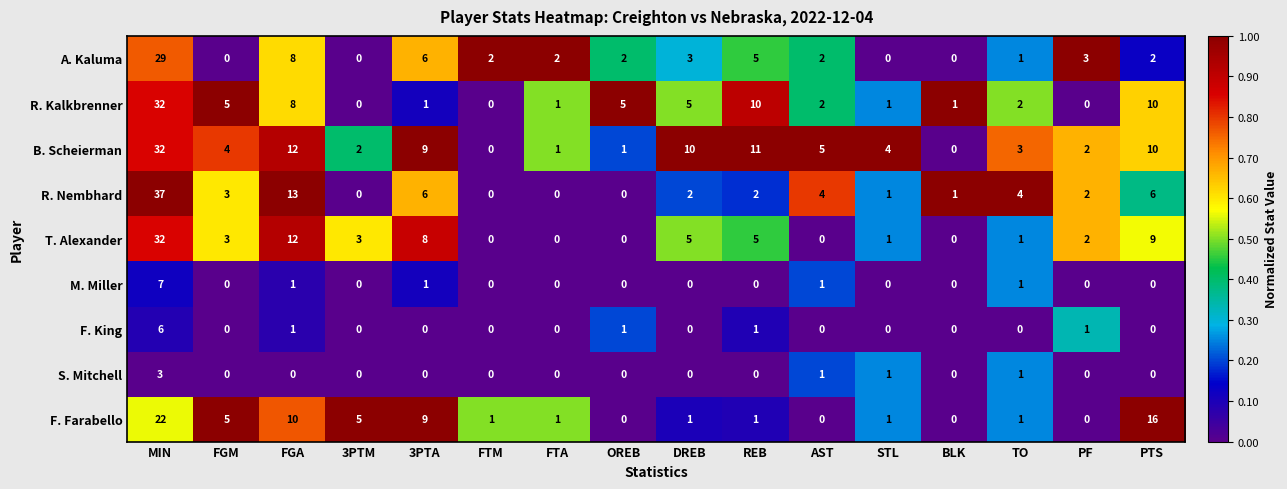

What is the difference between the highest and lowest values at OREB?

5